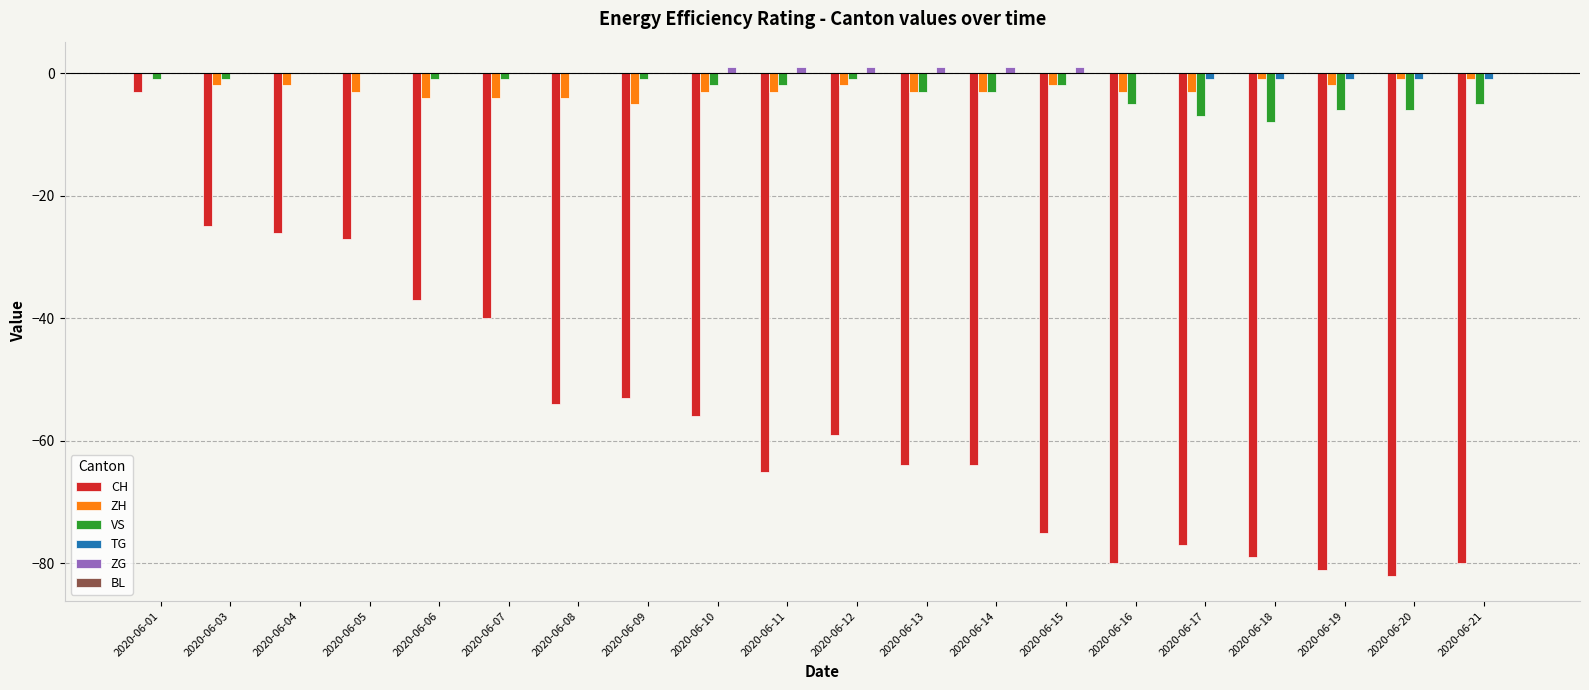

Is the value of ZG at 2020-06-01 greater than the value of VS at 2020-06-16?

Yes